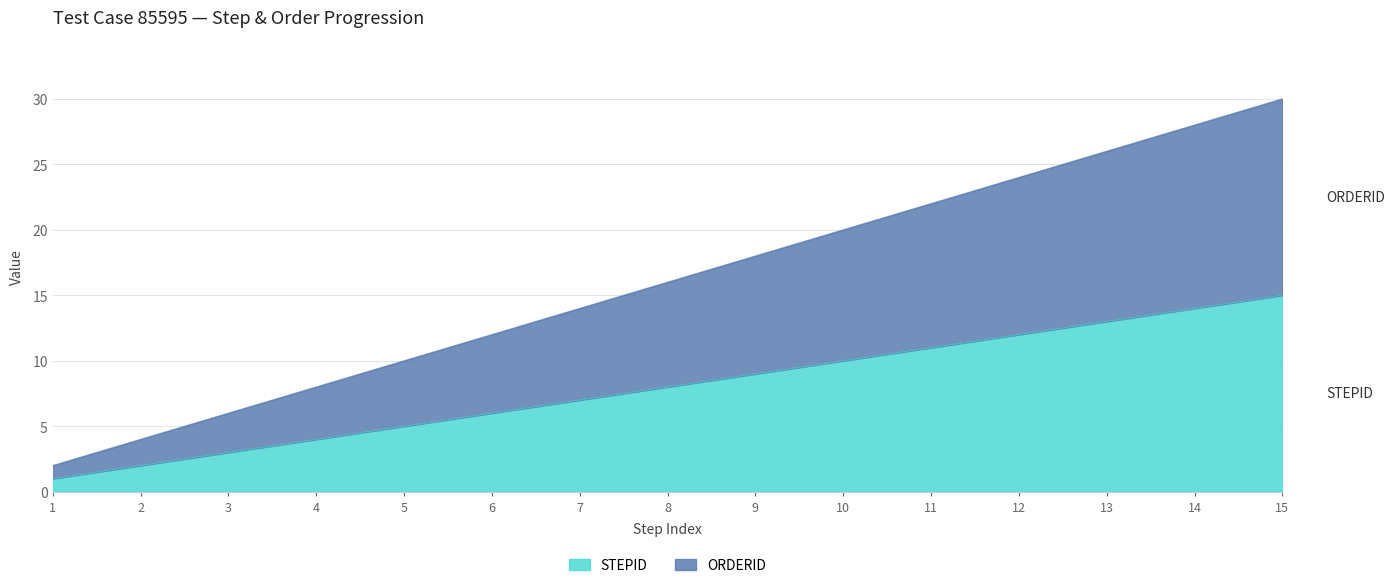

What is the difference between the second highest and minimum values in the STEPID series?

13